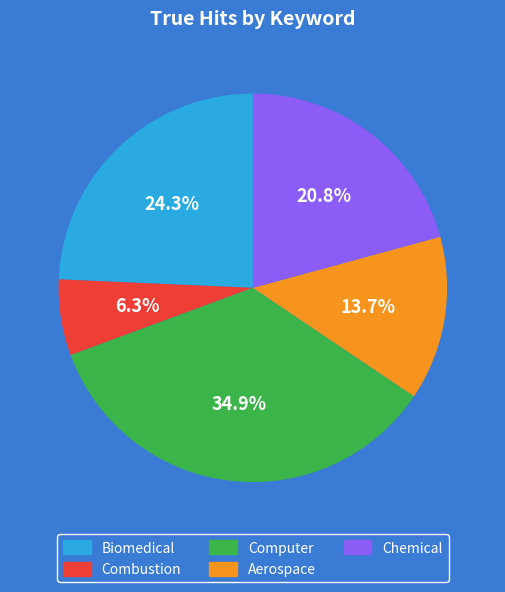

How many slices are in this pie chart?

5